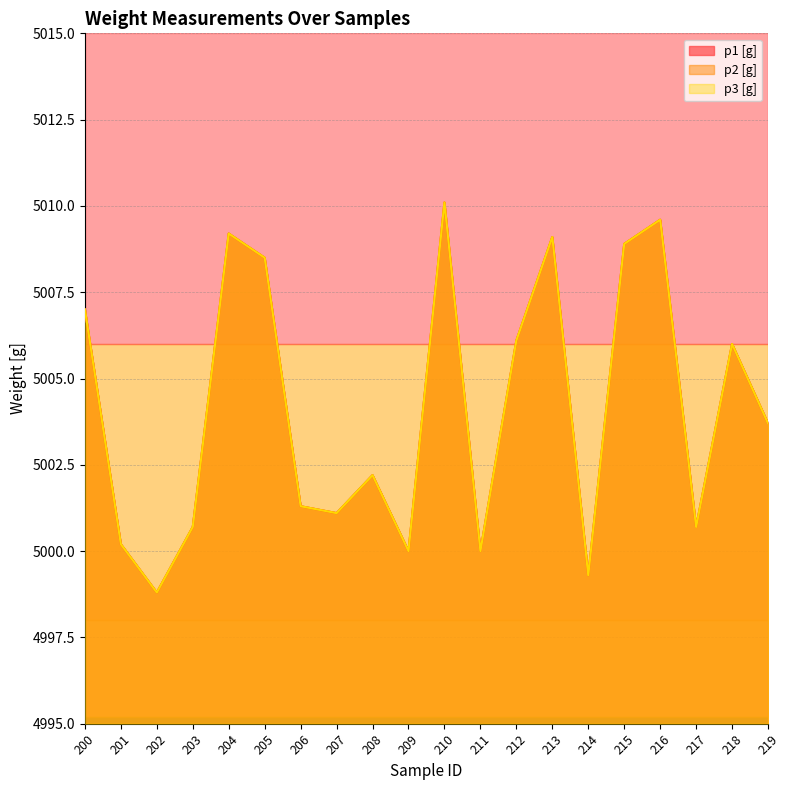

Rank the series at 201 from highest to lowest value.

p1 [g], p2 [g], p3 [g]